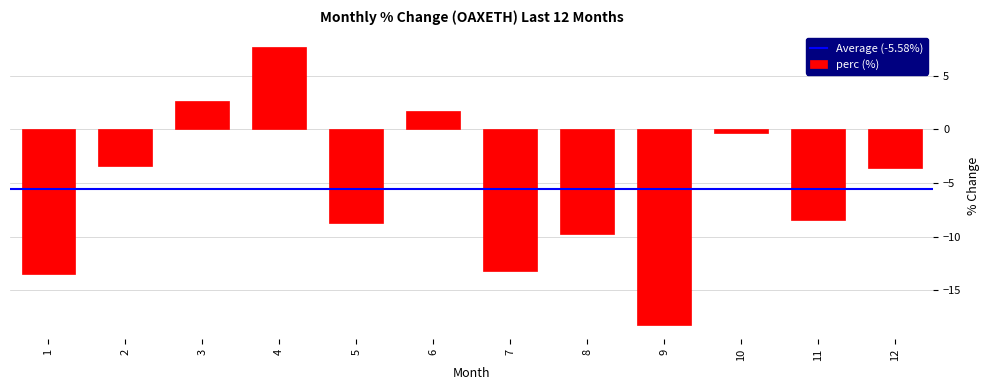

Are the bars grouped side by side (vs. stacked)?

No